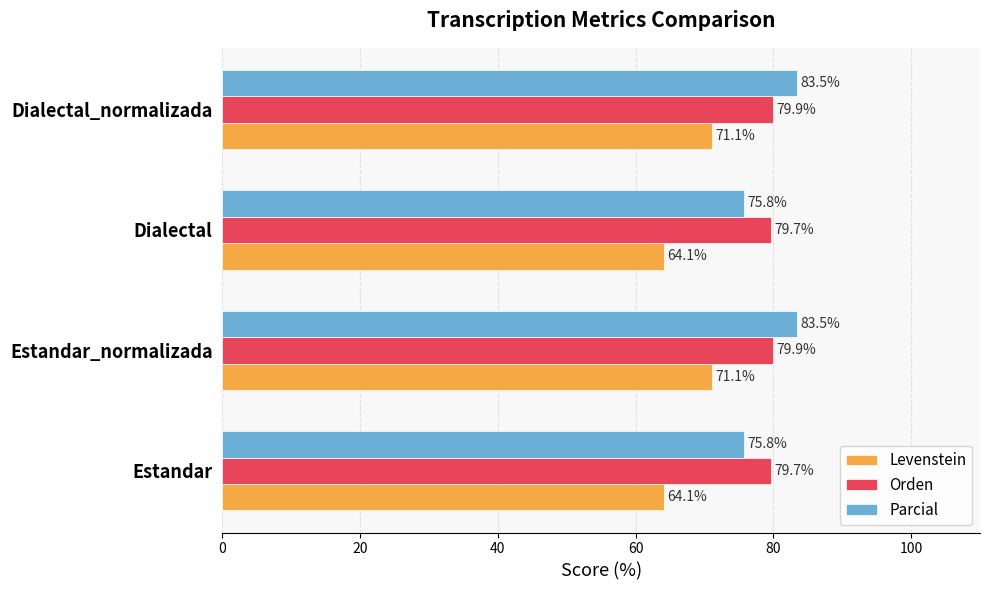

What are all the series names shown in the legend?

Levenstein, Orden, Parcial